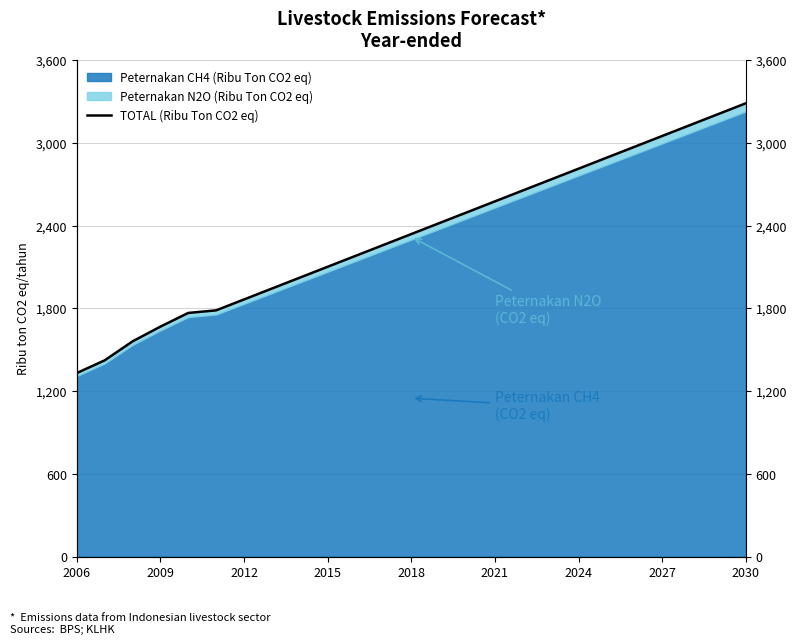

How many categories are shown in the chart?

25